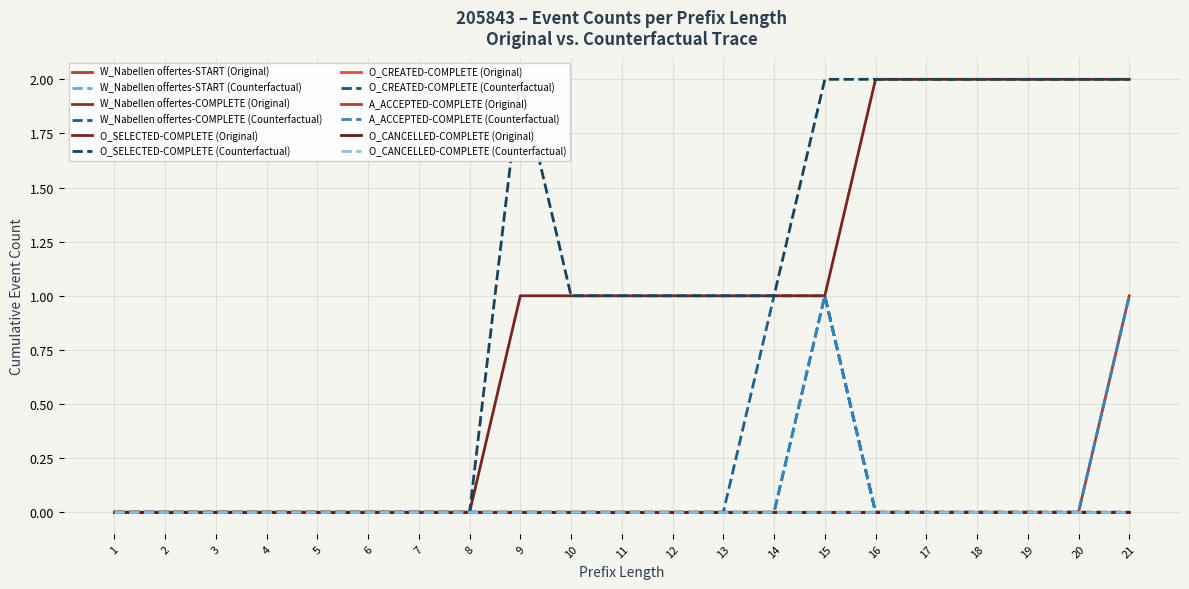

List the series in order of their peak value, highest first.

O_SELECTED-COMPLETE, A_ACCEPTED-COMPLETE, W_Nabellen offertes-START, W_Nabellen offertes-COMPLETE, O_CREATED-COMPLETE, O_CANCELLED-COMPLETE